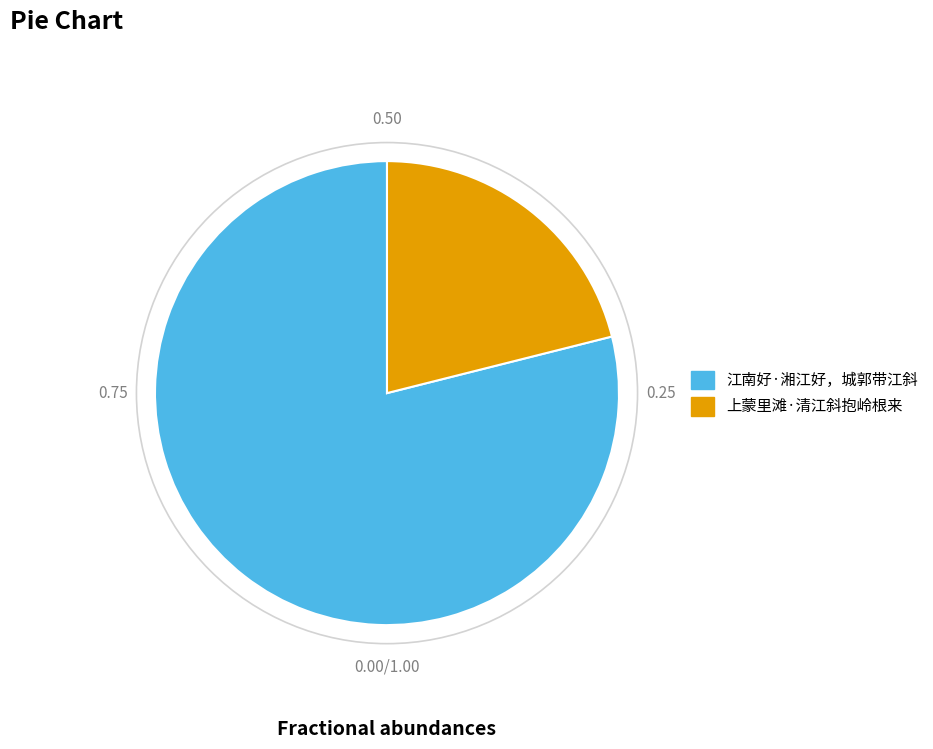

Which slice is the largest?

江南好·湘江好，城郭带江斜